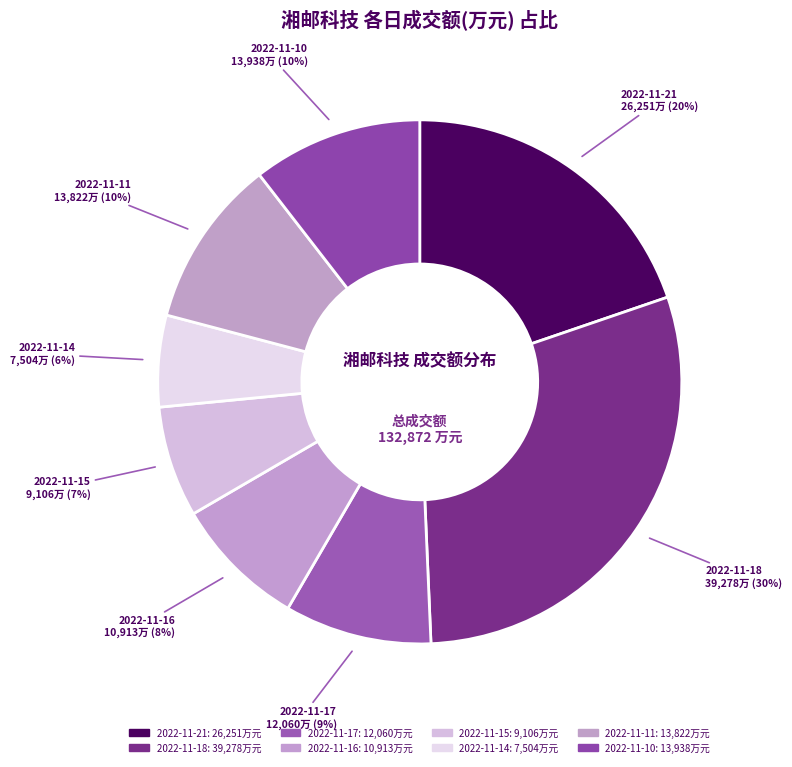

What is the total percentage of 2022-11-15 and 2022-11-11?

17.3%